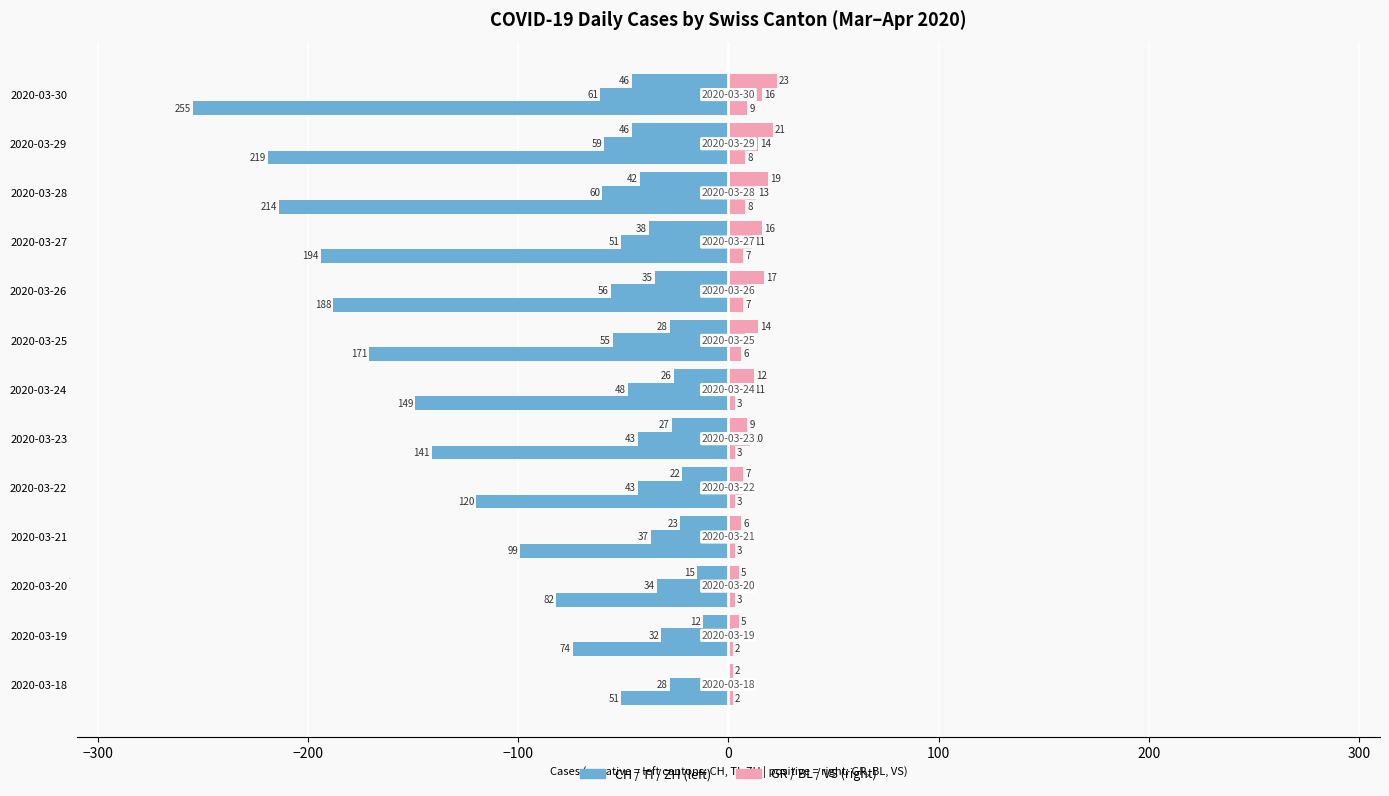

List the series in order of their overall mean, highest first.

GR, CH